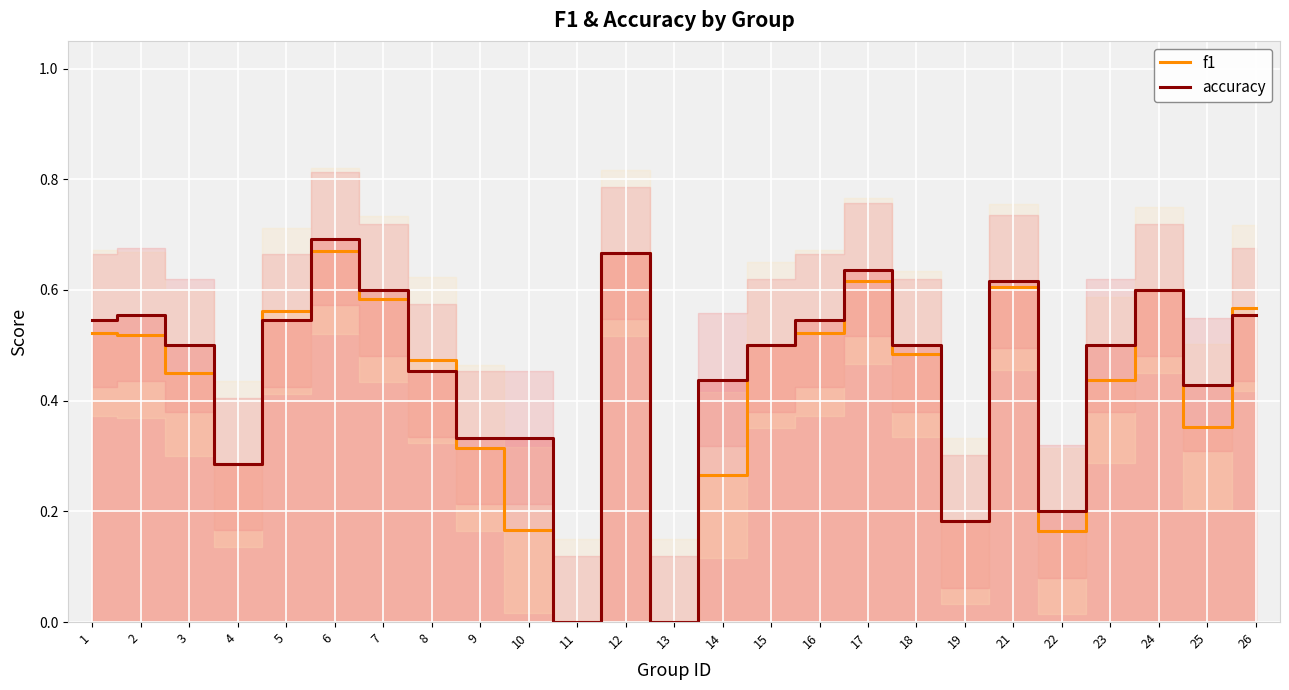

What is the average value of the f1 series?

0.4